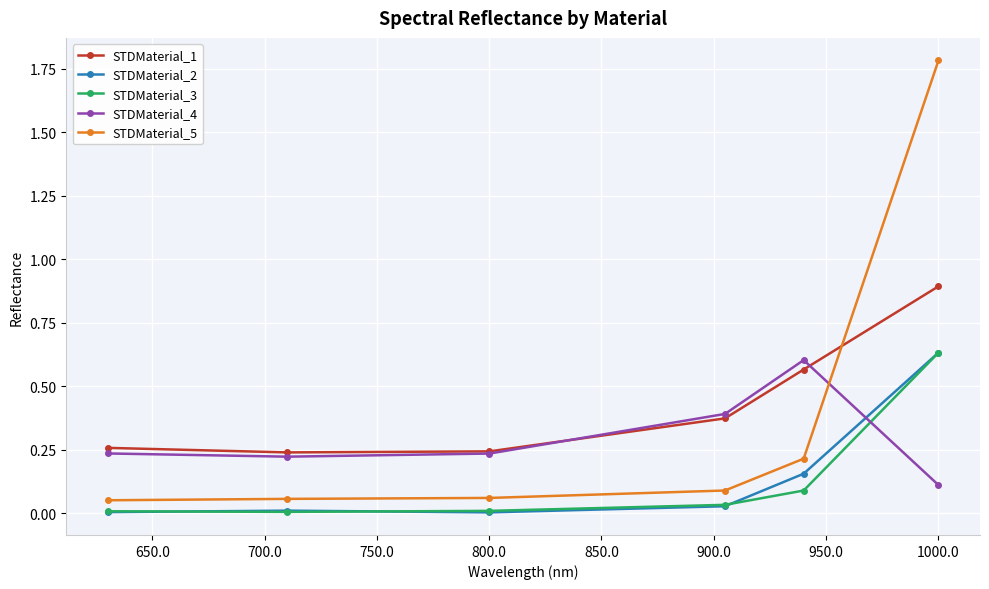

True or false: STDMaterial_2 and STDMaterial_1 cross at least once.

False